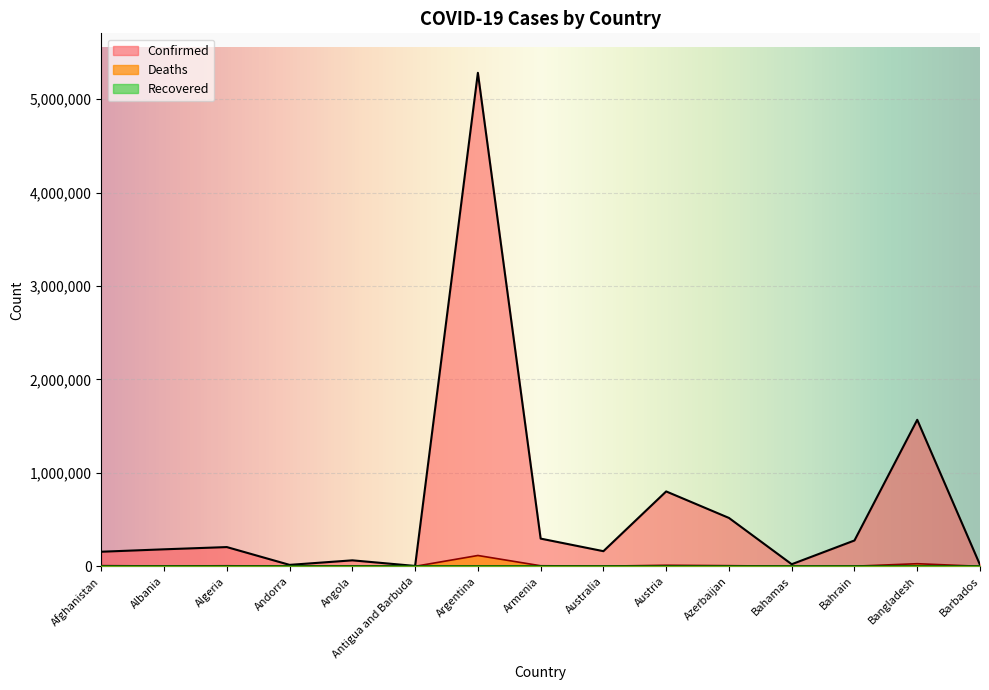

What is the sum of all Deaths values?

189701